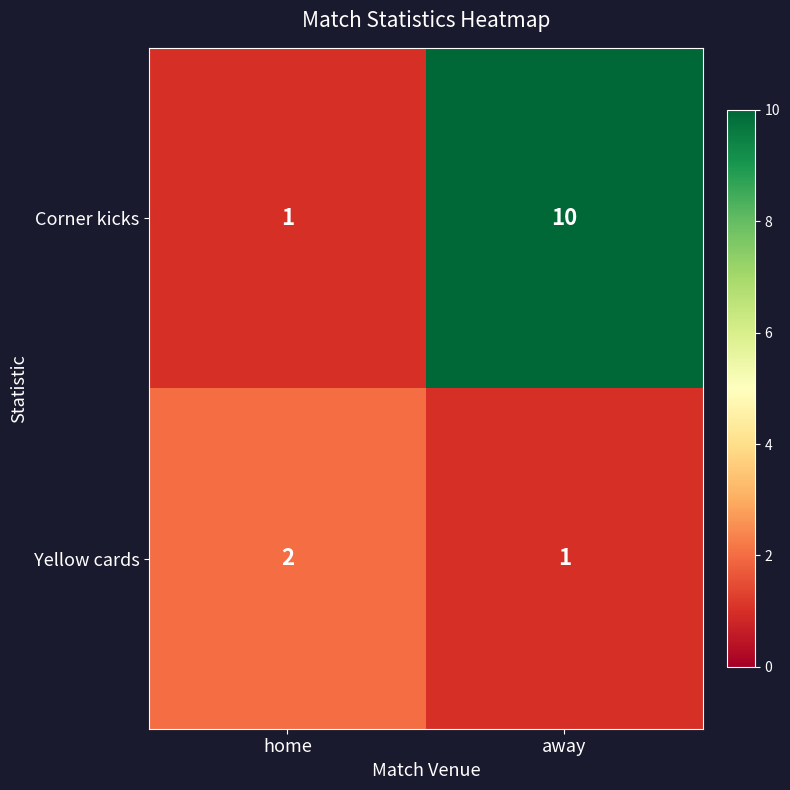

The value of Corner kicks at home is 2. True or false?

False